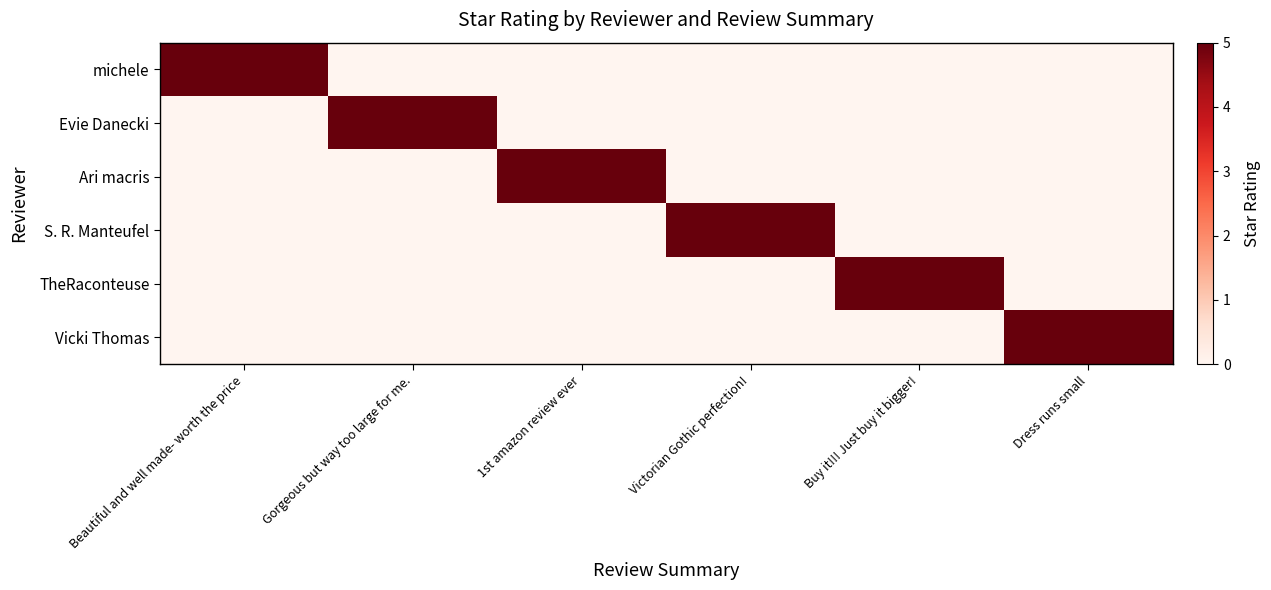

What is the total value across all series at Gorgeous but way too large for me.?

5